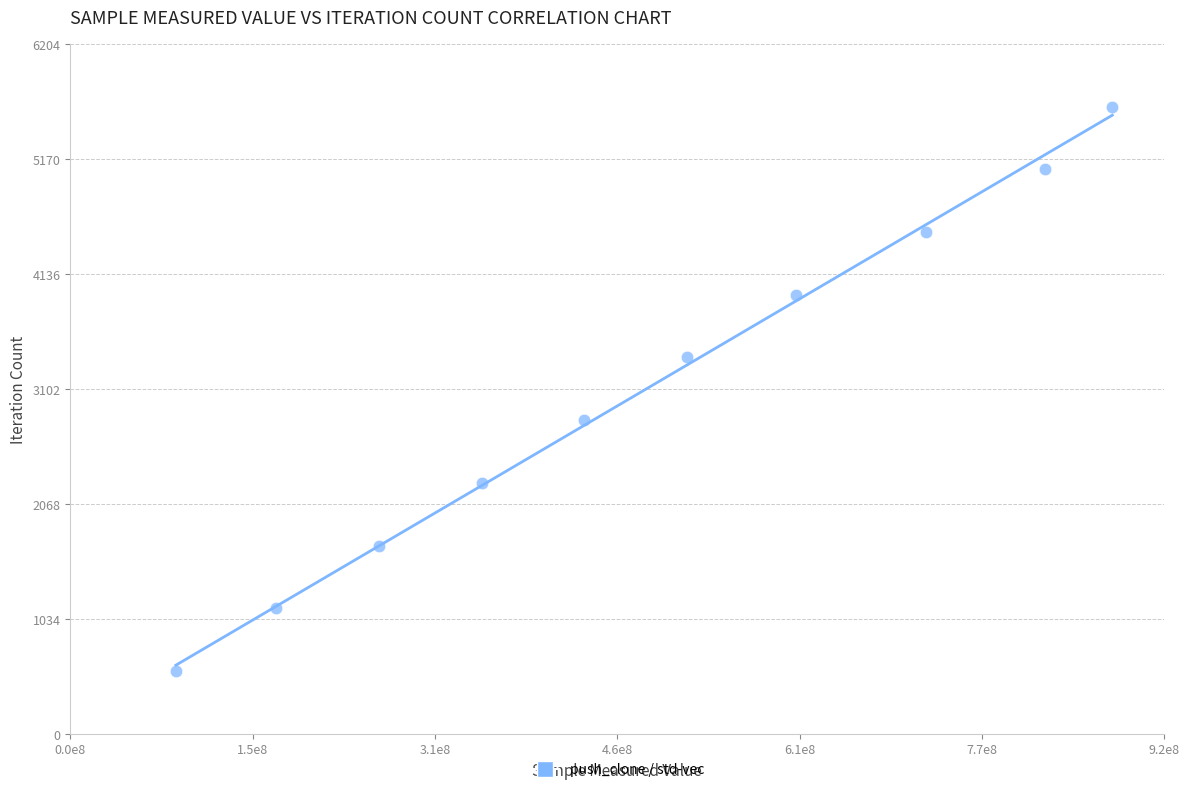

What is the range of Y values (max minus min)?

5076